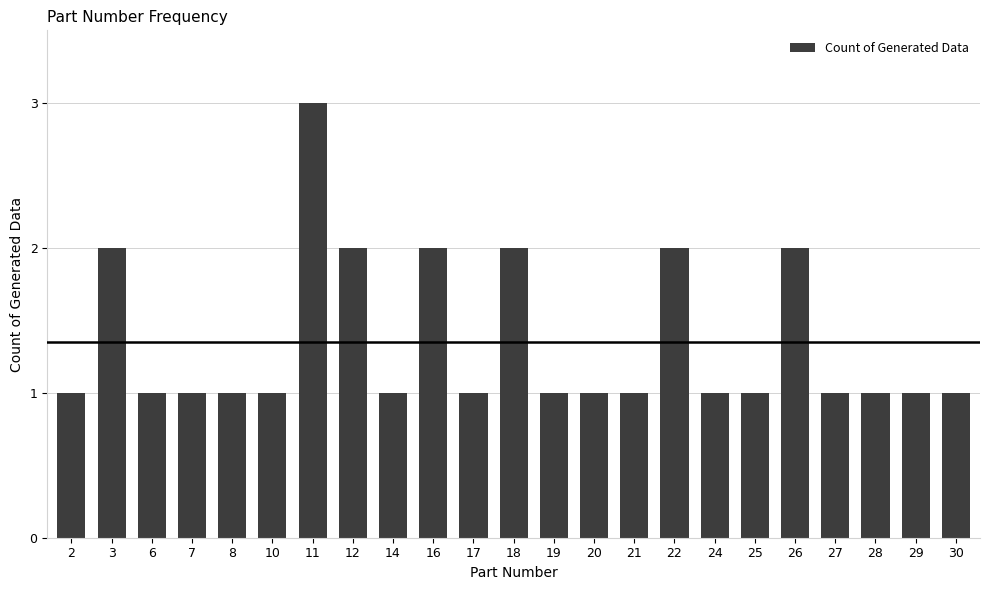

Reading left to right, what are all the values shown in this chart?

1	2	1	1	1	1	3	2	1	2	1	2	1	1	1	2	1	1	2	1	1	1	1